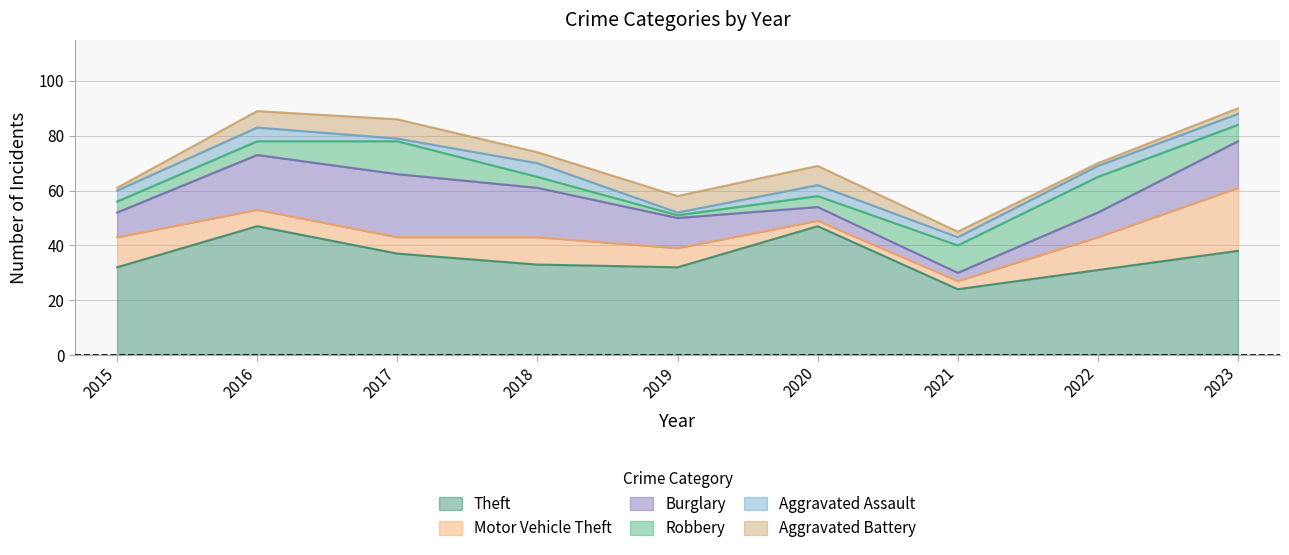

Between 2015 and 2023, which series saw the biggest shift?

Motor Vehicle Theft